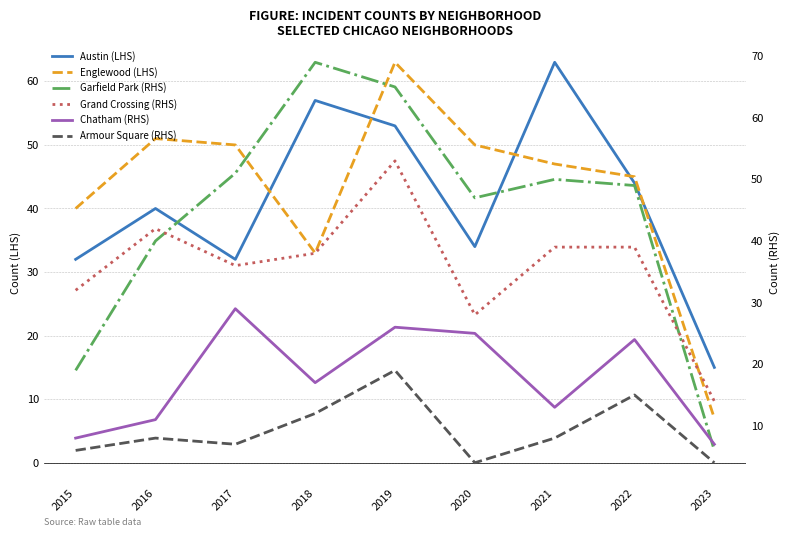

What is the highest value of the Armour Square (RHS) series?

19